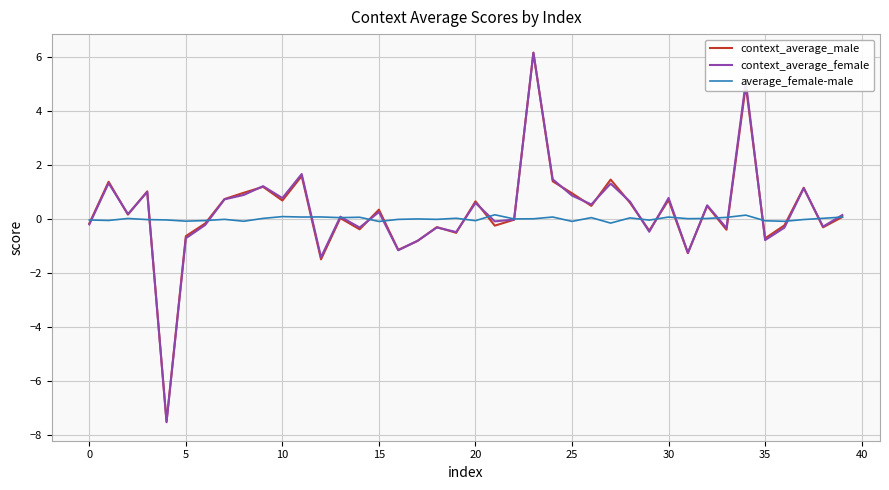

How many series are shown in this chart?

3